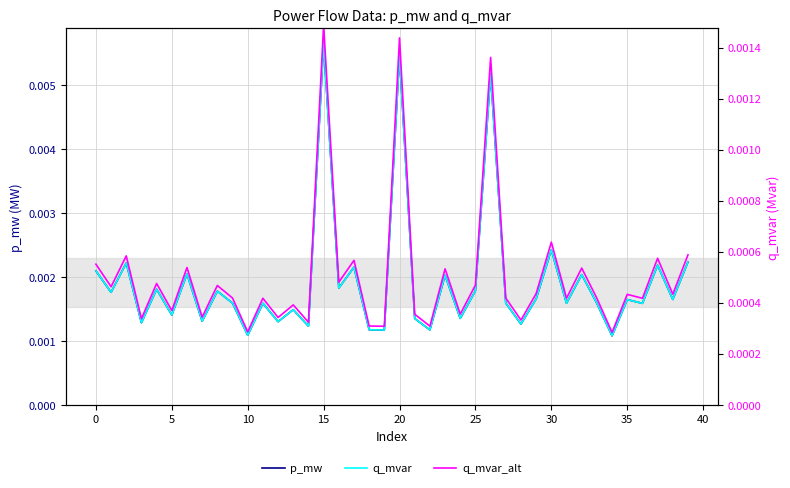

Is it true that p_mw equals 0.0 at 29?

True